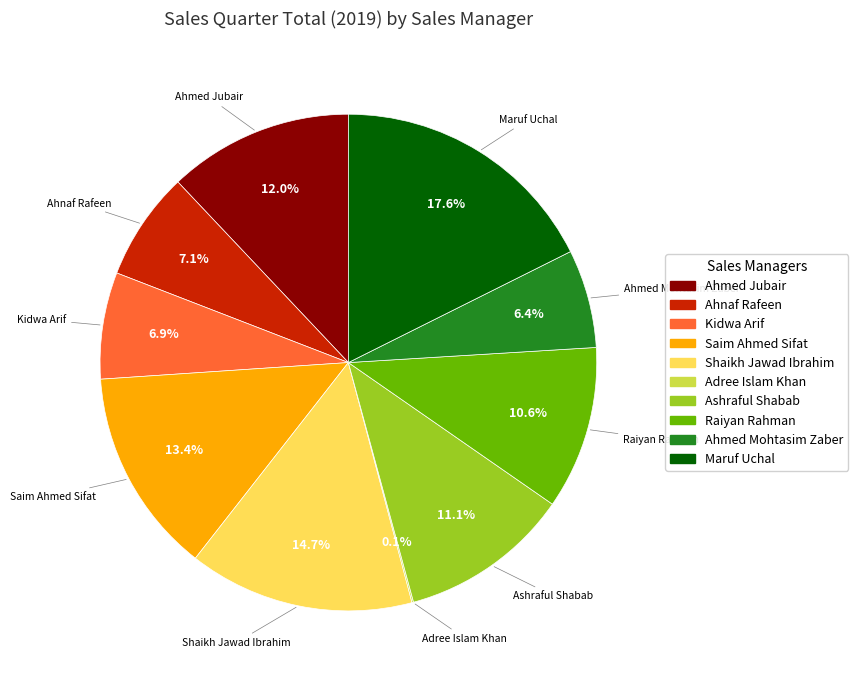

Which slice is the largest?

Maruf Uchal